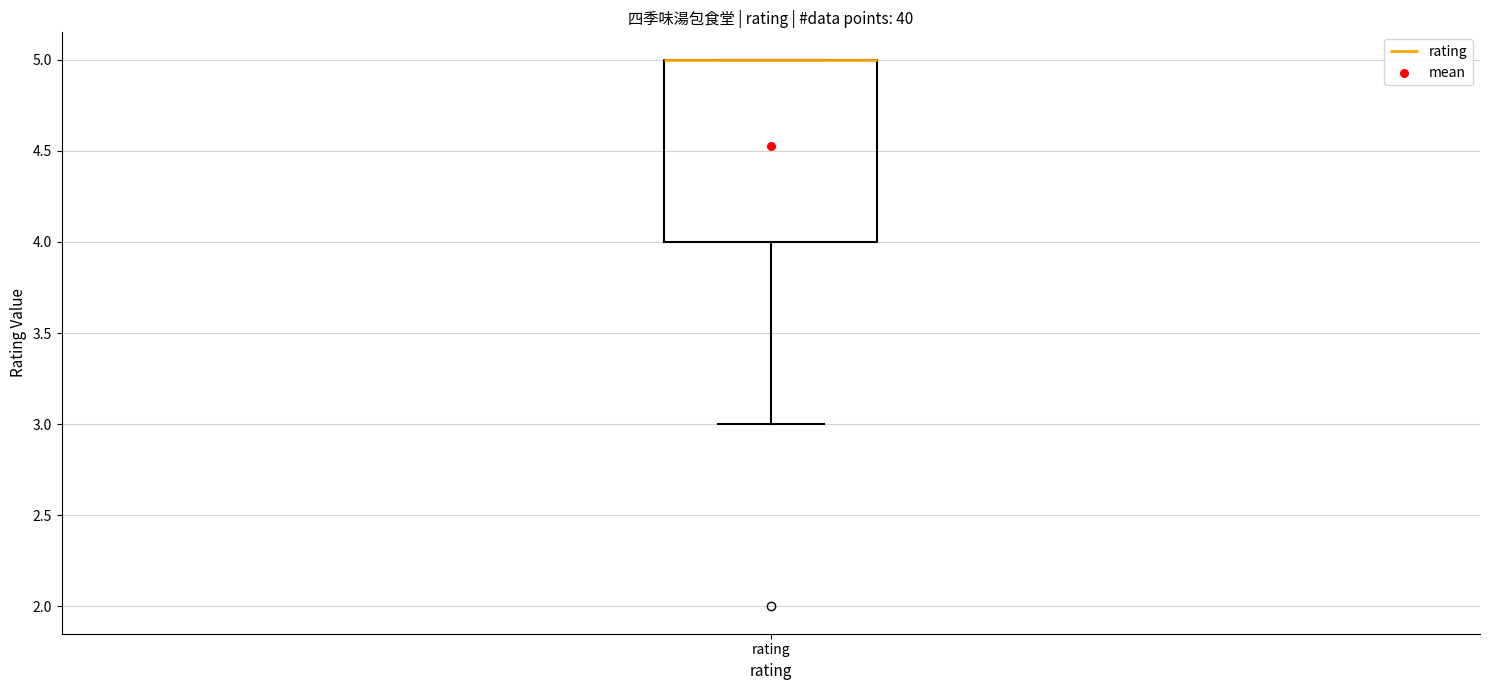

Where does the lower whisker of the box for rating end on the y-axis? The values are not printed on the chart, so give them approximately, as read against the axis.

3